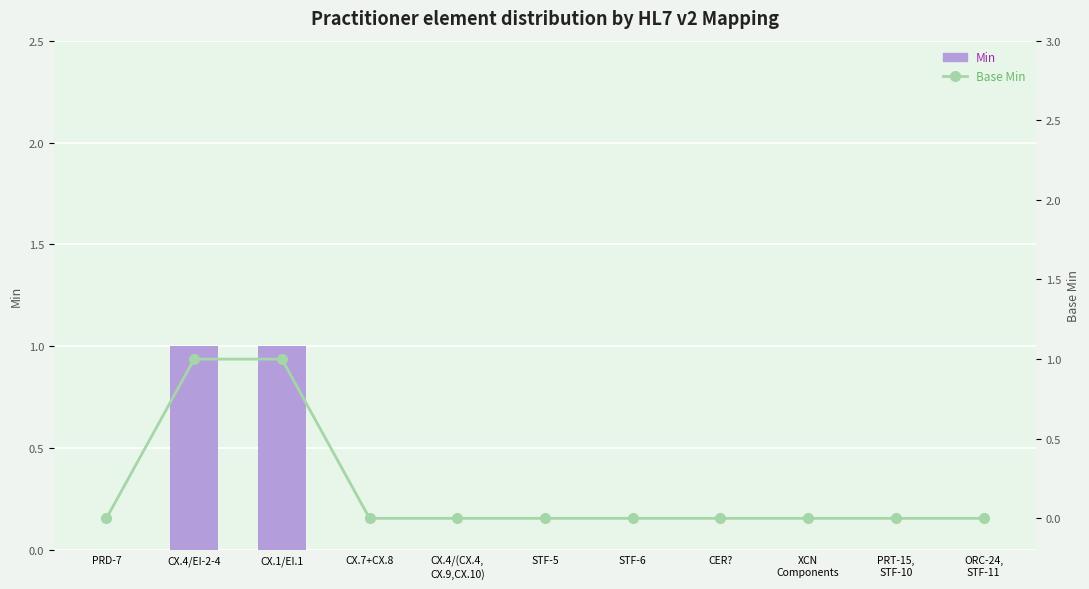

True or false: Base Min has a value of 0 at PRD-7.

True